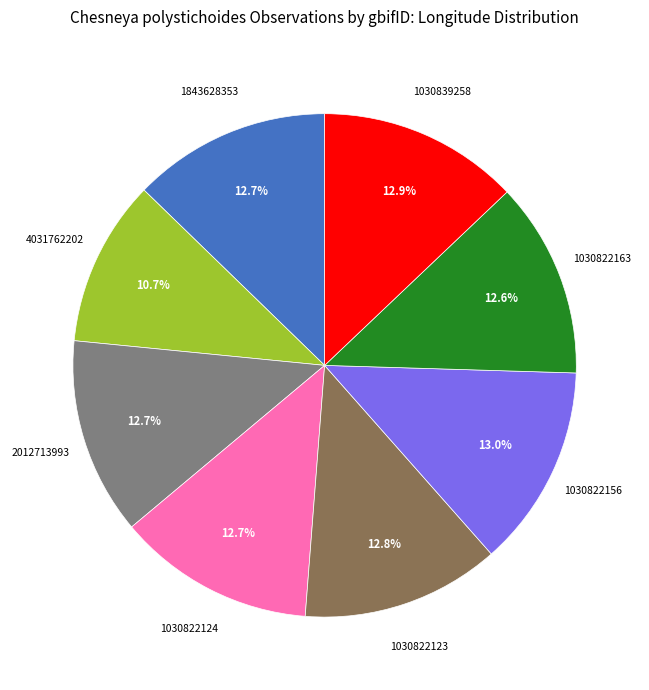

Is there any slice that represents more than half of the pie?

No